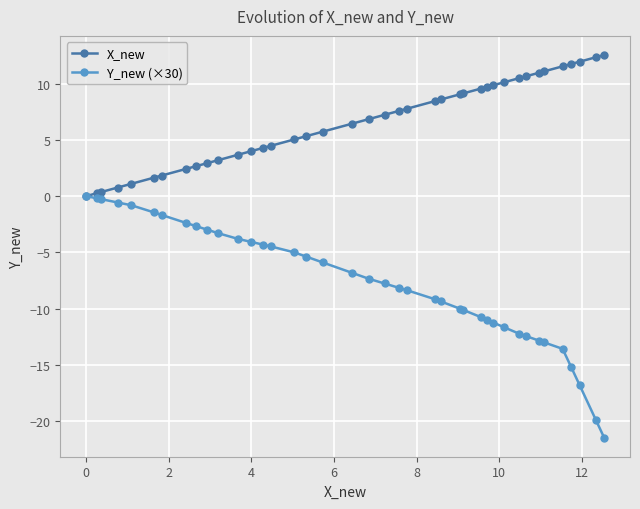

What are all the series names shown in the legend?

X_new, Y_new (×30)